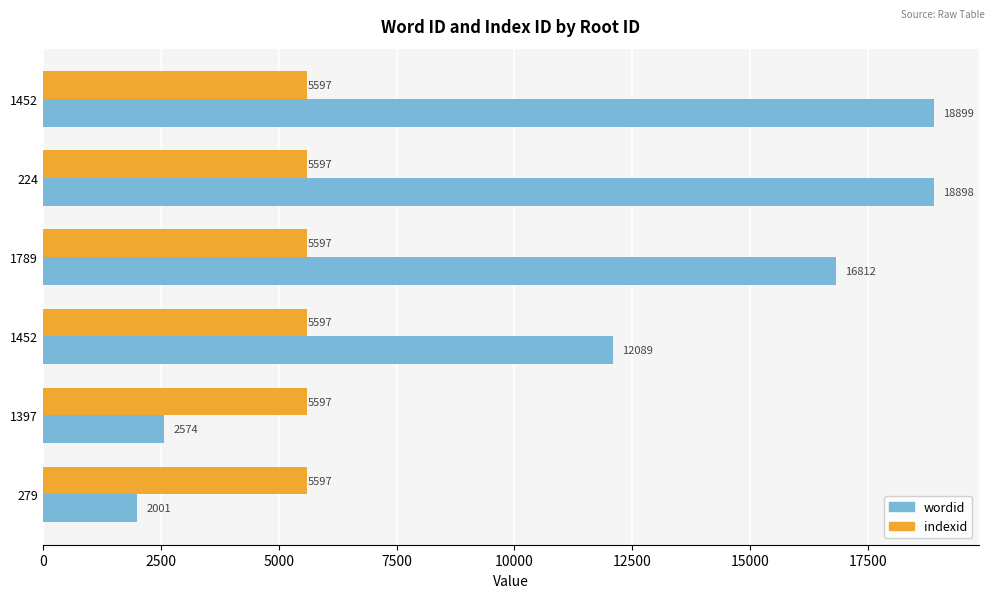

How many data points does each series have?

6